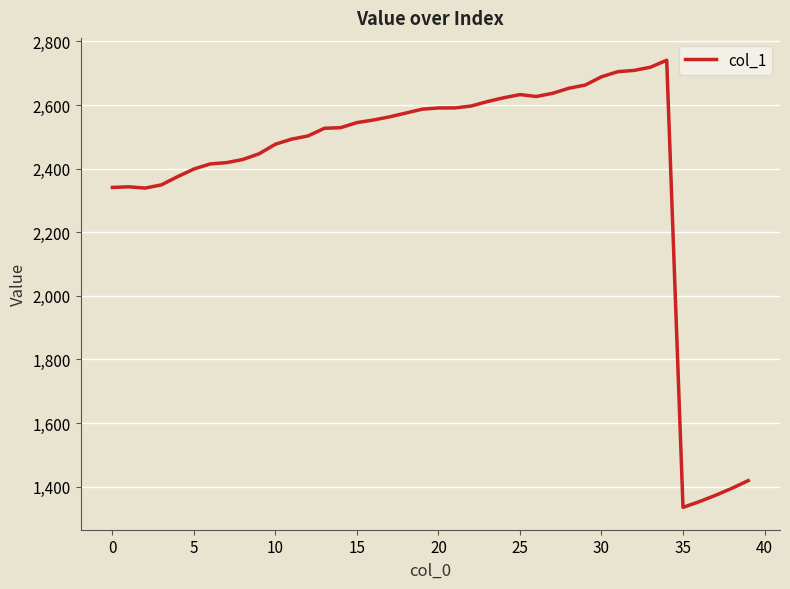

What is the smallest value displayed?

1335